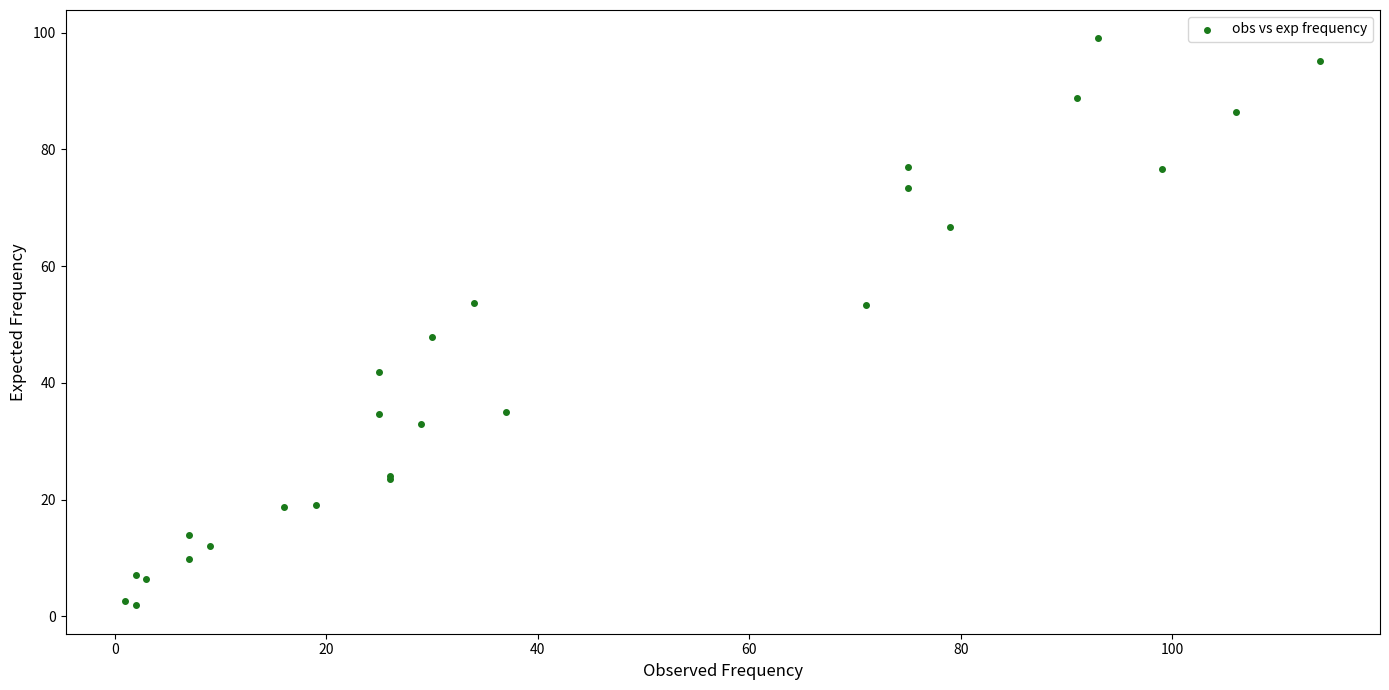

What Y value in the scatter plot is closest to 50?

47.8